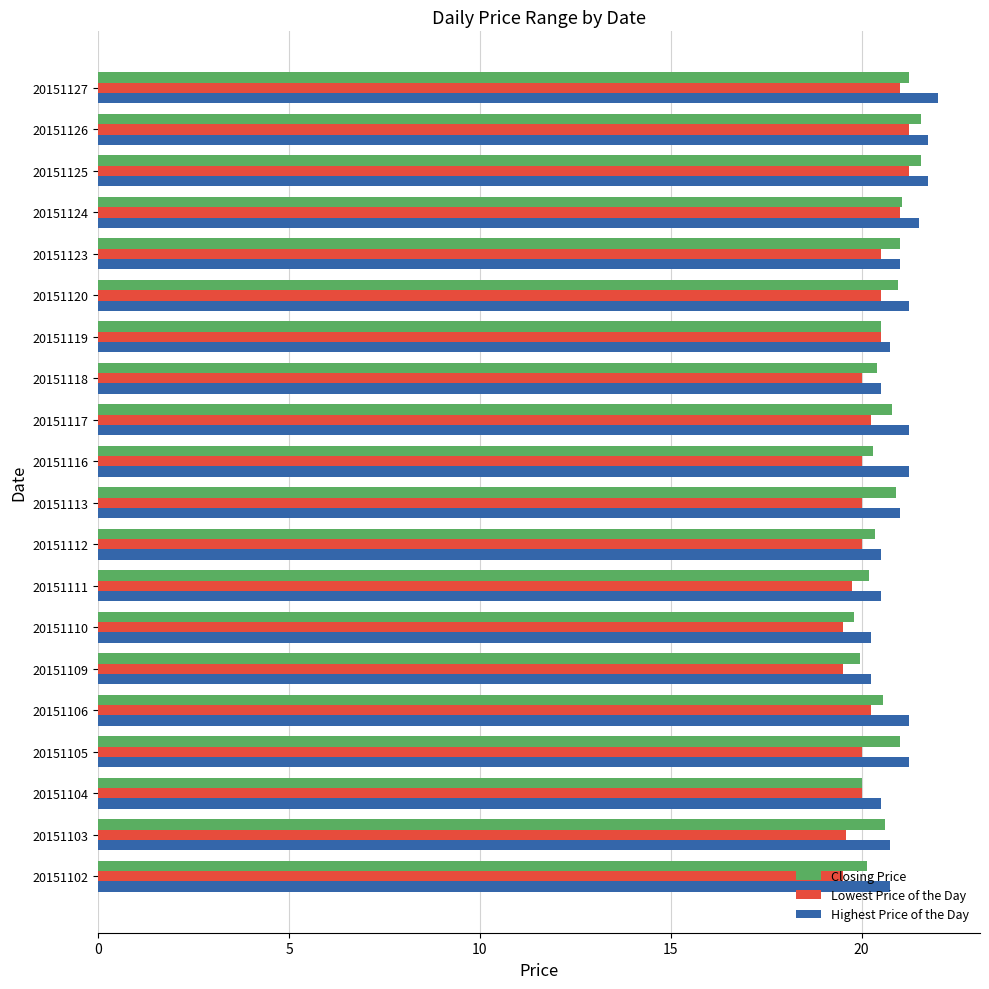

What is the smallest value displayed?

19.5